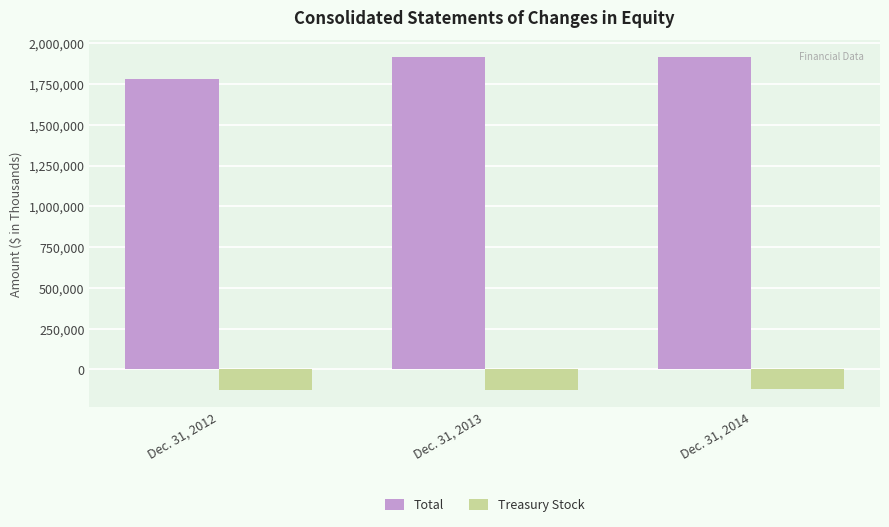

How many categories are shown in the chart?

3